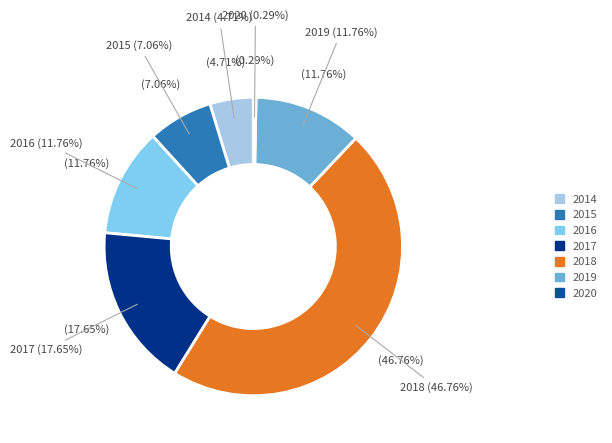

To the nearest percent, what percentage of the pie is 2018?

47%